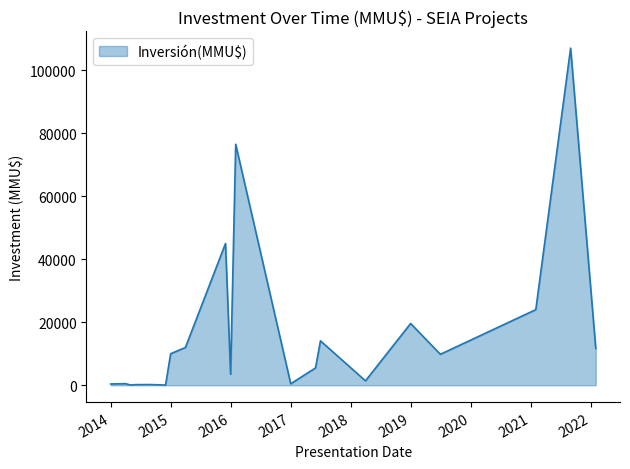

What is the maximum value shown in the chart?

107000